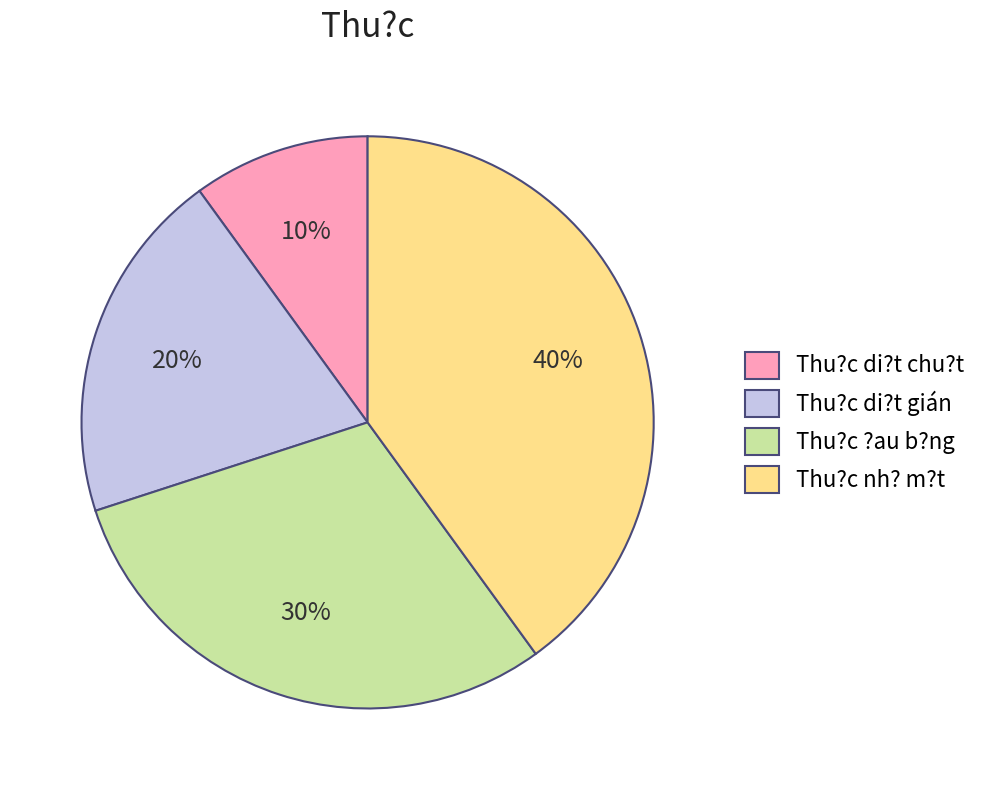

Between Thu?c di?t gián and Thu?c nh? m?t, which is larger?

Thu?c nh? m?t